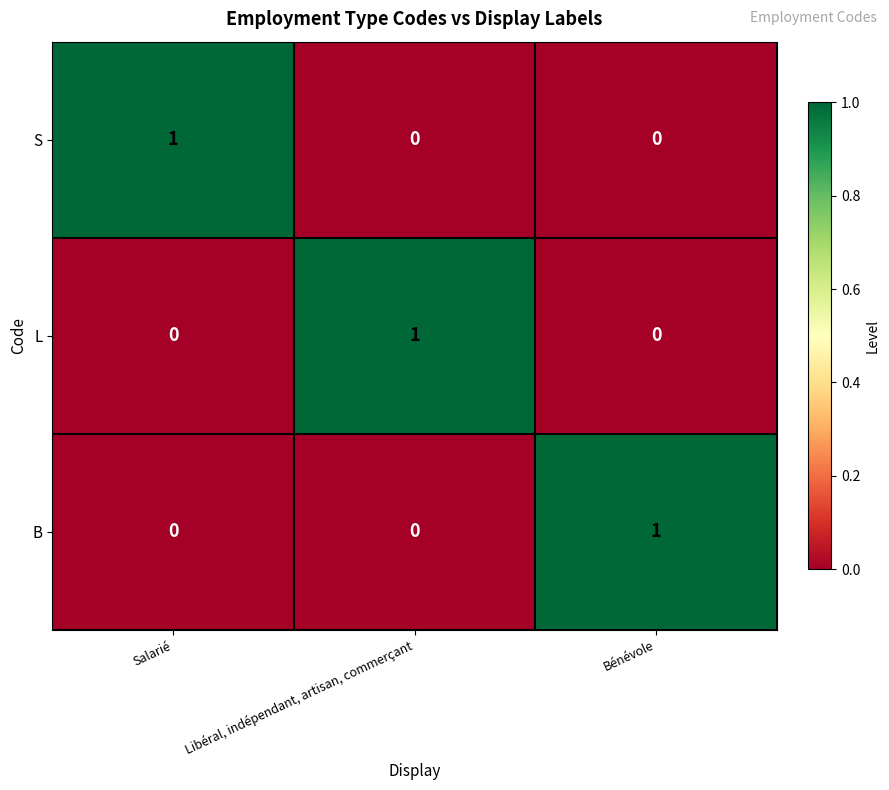

Reading left to right, list all the values displayed in this chart.

S: 1	0	0
L: 0	1	0
B: 0	0	1